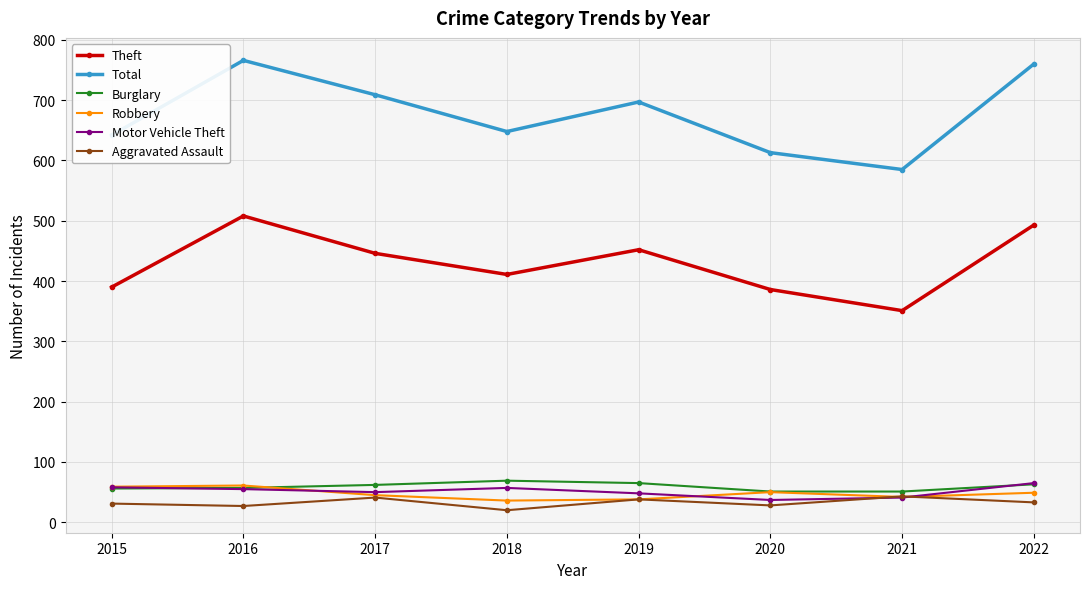

What is the sum of the Robbery values at 2017 and 2018?

81